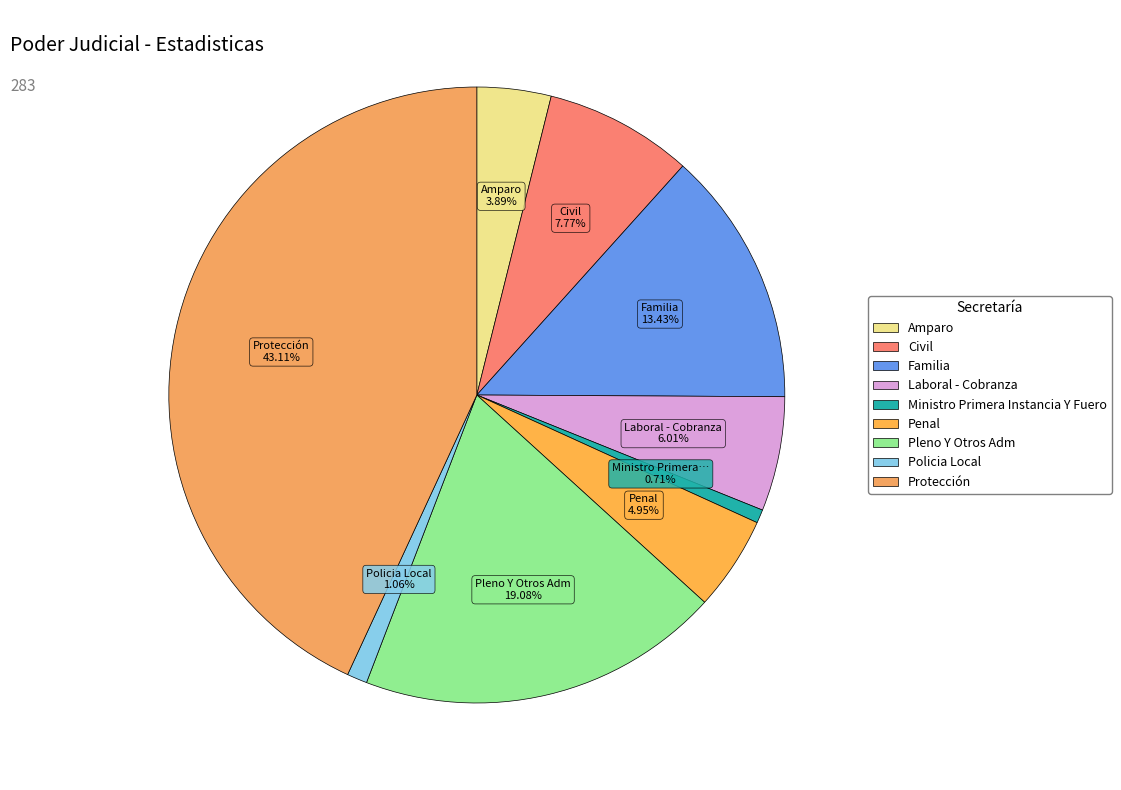

To the nearest percent, what is the combined percentage of Policia Local and Amparo?

5%